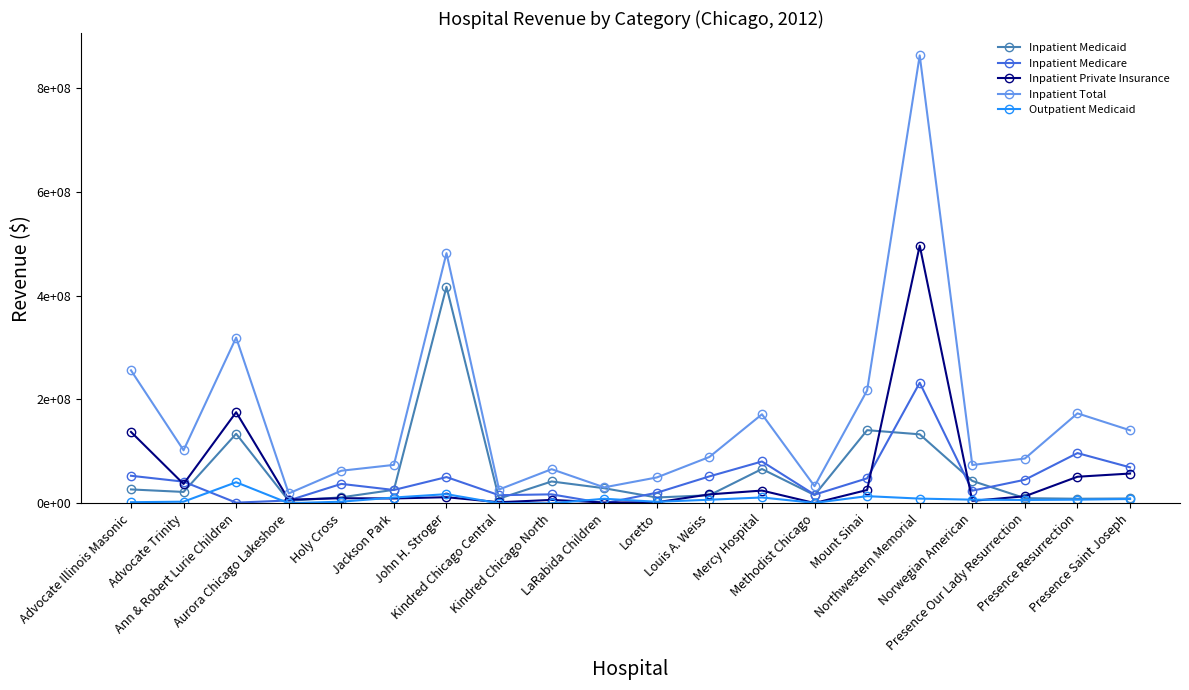

What is the difference between the Inpatient Medicaid values at Advocate Trinity and Mount Sinai?

118942972.0